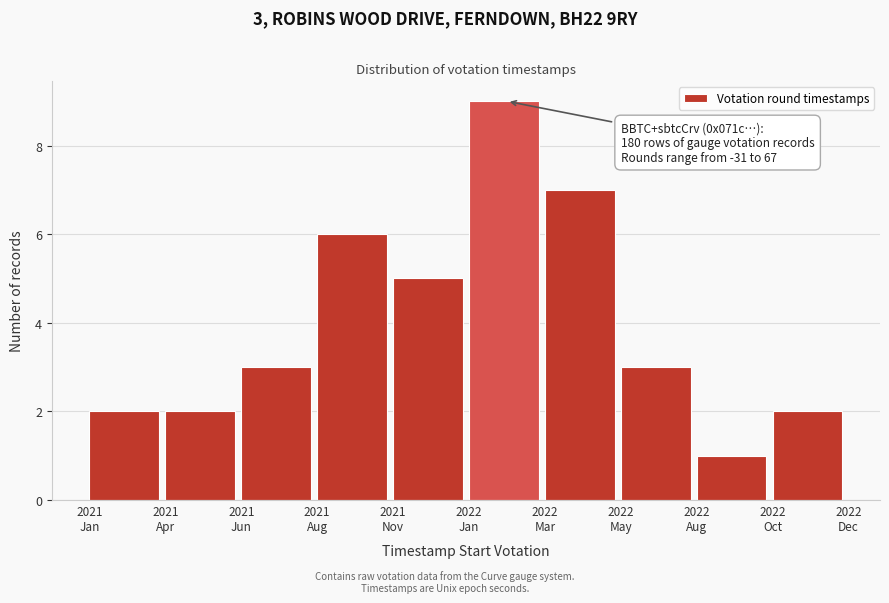

Reading right to left, transcribe all the data shown in this chart.

2	1	3	7	9	5	6	3	2	2